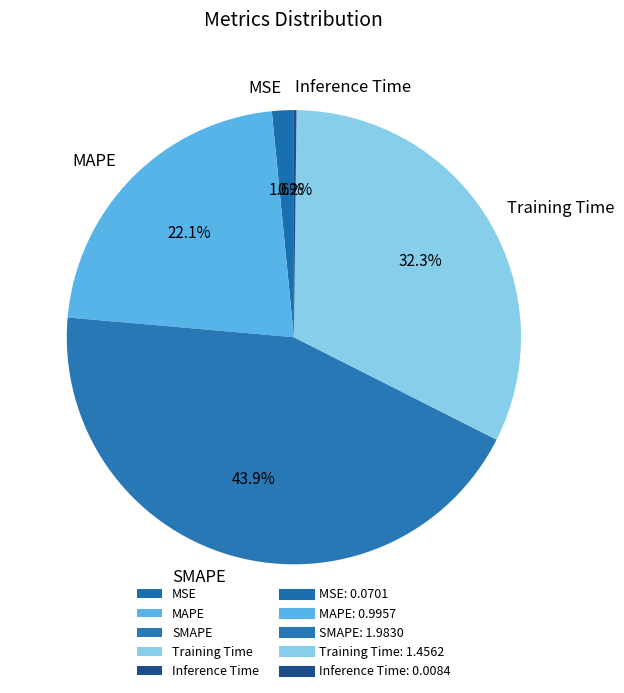

Is Training Time the majority of the pie?

No